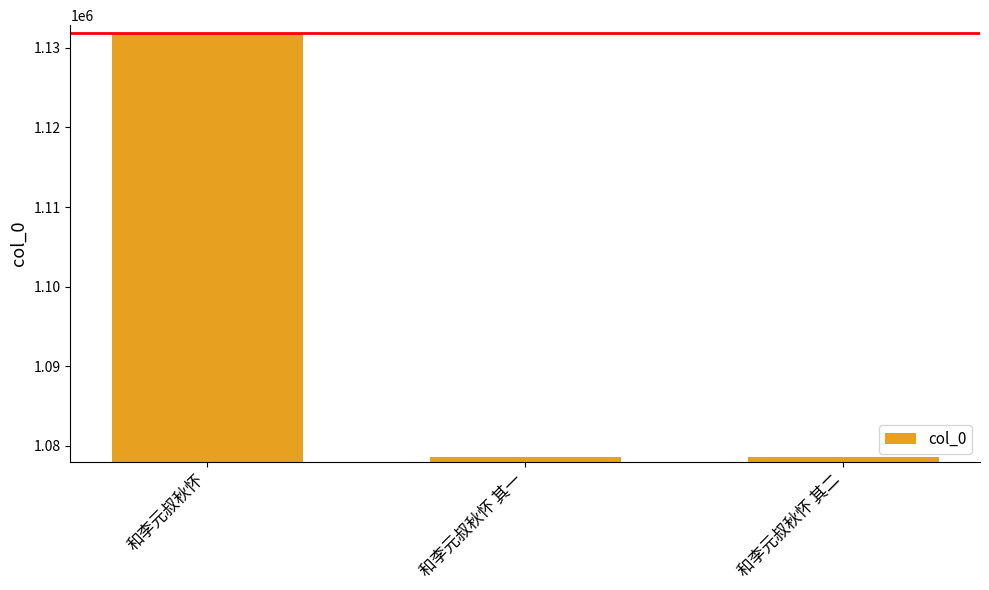

What is the label of the 3rd bar from the left?

和李元叔秋怀 其二